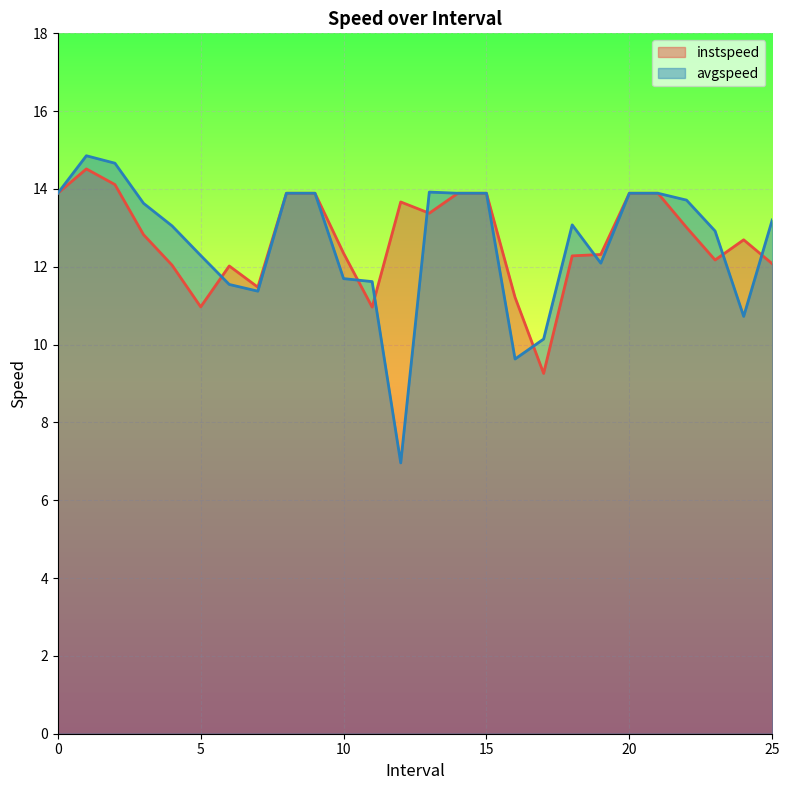

Where is the first local minimum for avgspeed?

7.0